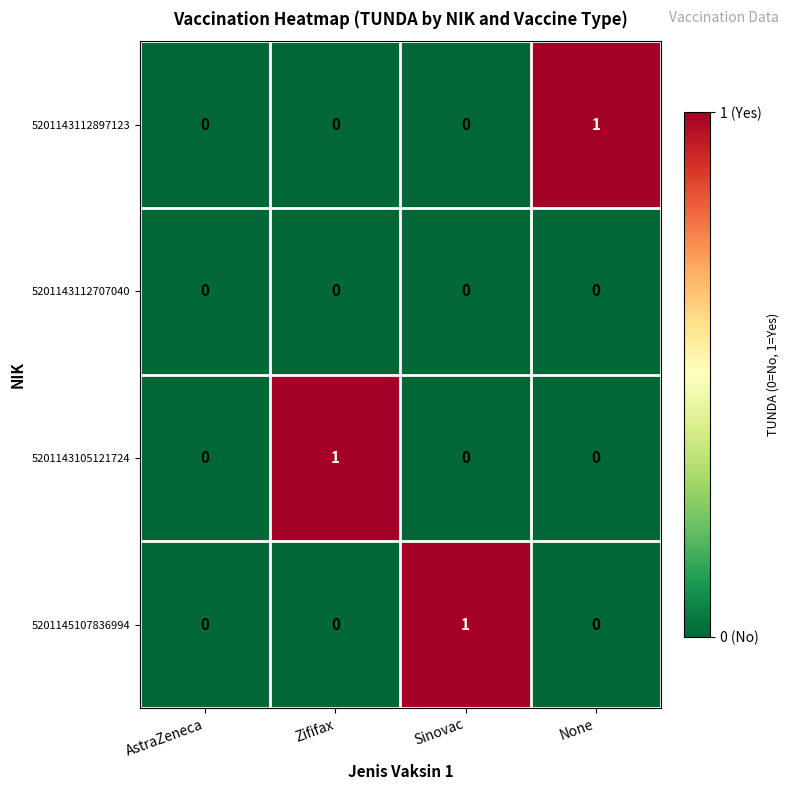

Which series changed the most between AstraZeneca and None?

5201143112897123